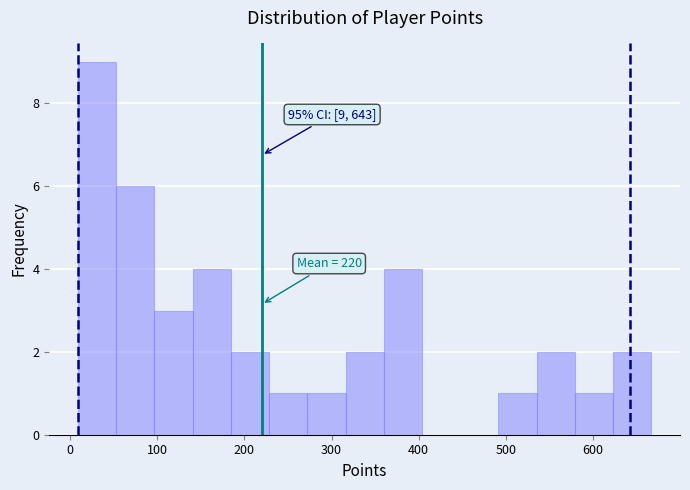

Over which range of the x-axis is the bar tallest?

10 to 50